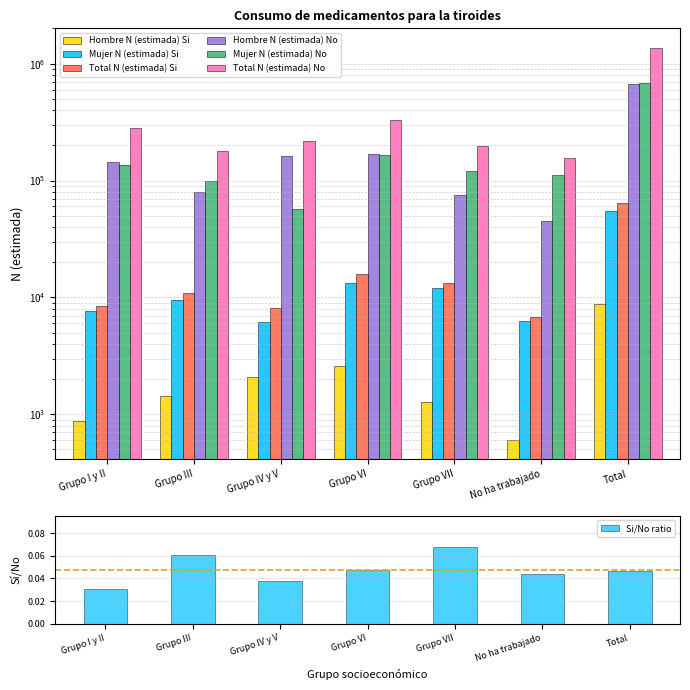

Reading left to right, extract all data points from this chart.

Hombre N (estimada) Si: 883	1440	2070	2576	1286	608	8863
Mujer N (estimada) Si: 7635	9539	6100	13179	12099	6251	54802
Total N (estimada) Si: 8517	10979	8170	15754	13384	6860	63665
Hombre N (estimada) No: 144927	79732	161786	167513	75565	44653	674176
Mujer N (estimada) No: 135256	99578	57045	164004	120833	112026	688742
Total N (estimada) No: 280184	179310	218831	331517	196399	156678	1362918